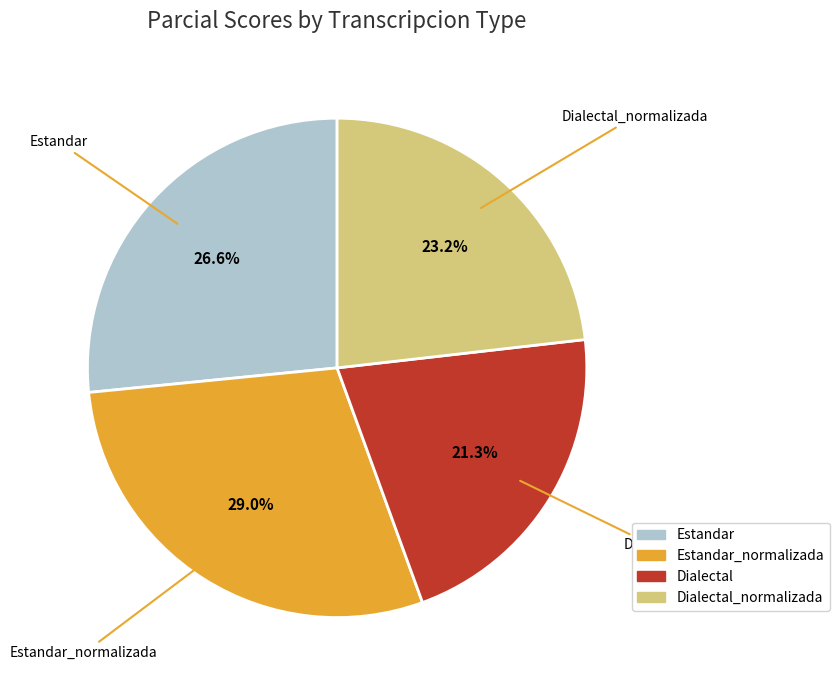

To the nearest percent, what is the average slice percentage?

25%